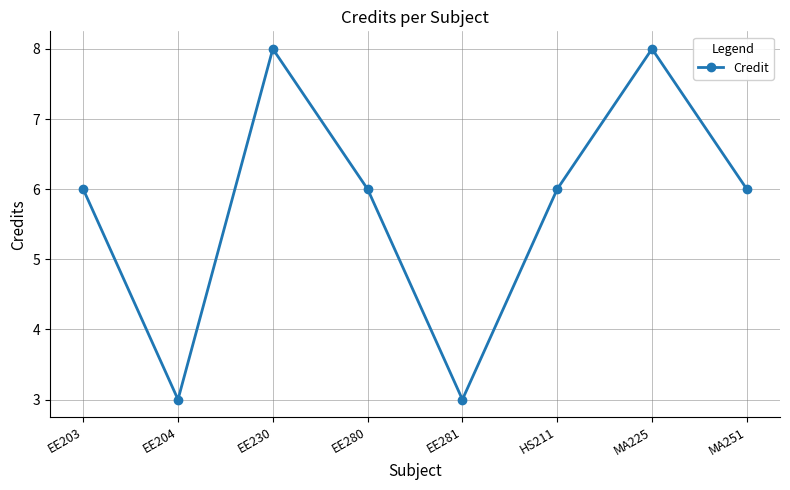

Read the value at EE204.

3